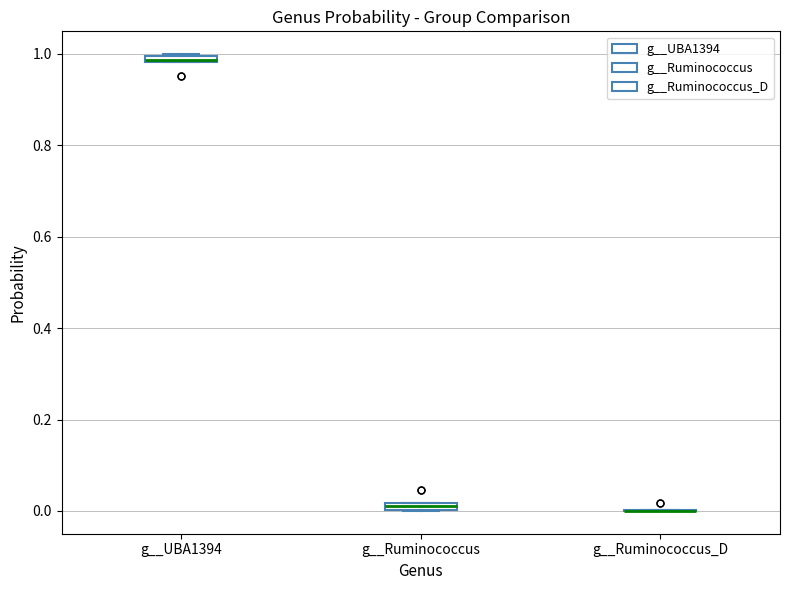

Where is the upper edge of the box for g__Ruminococcus on the y-axis? The values are not printed on the chart, so give them approximately, as read against the axis.

0.02